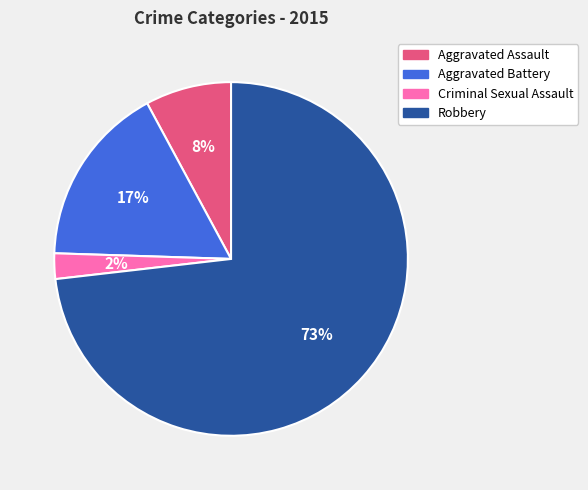

To the nearest percent, what percentage of the pie is Criminal Sexual Assault?

2%